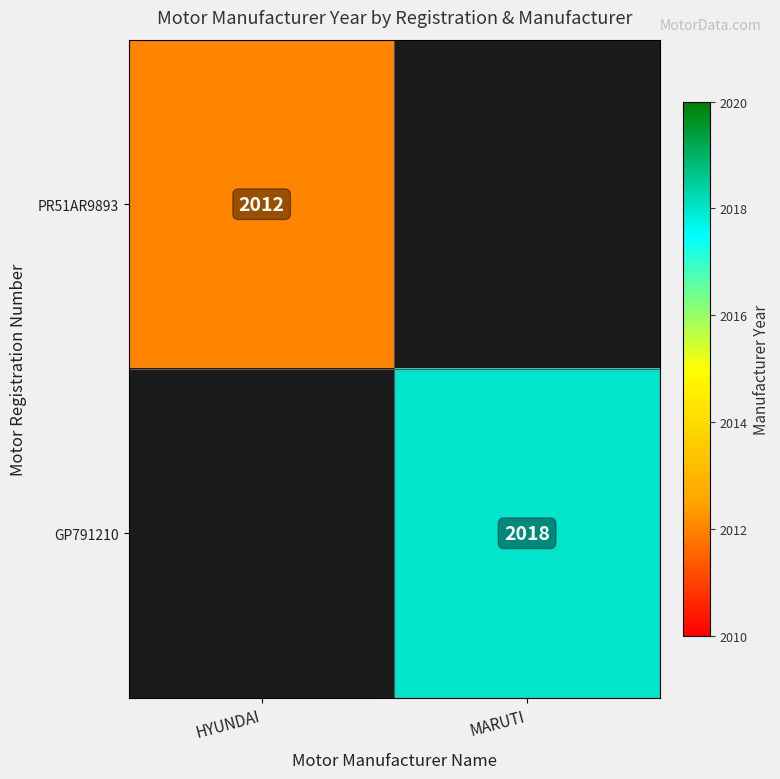

Count the number of categories in the chart.

2